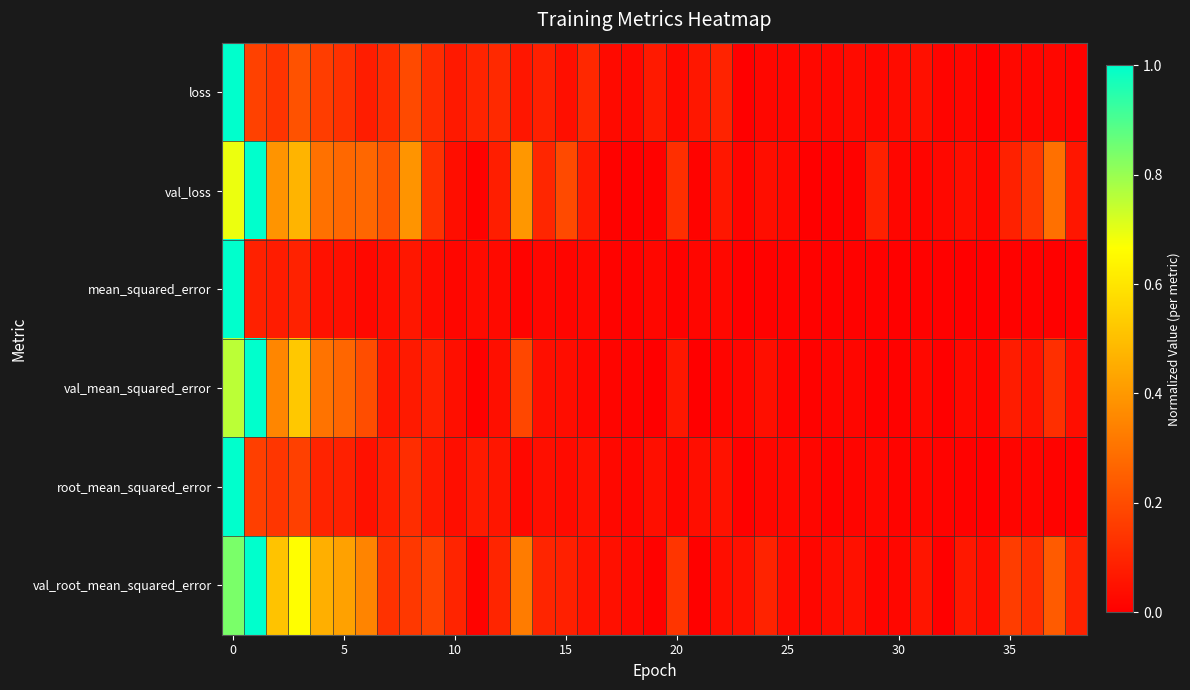

How many series are shown in this chart?

6